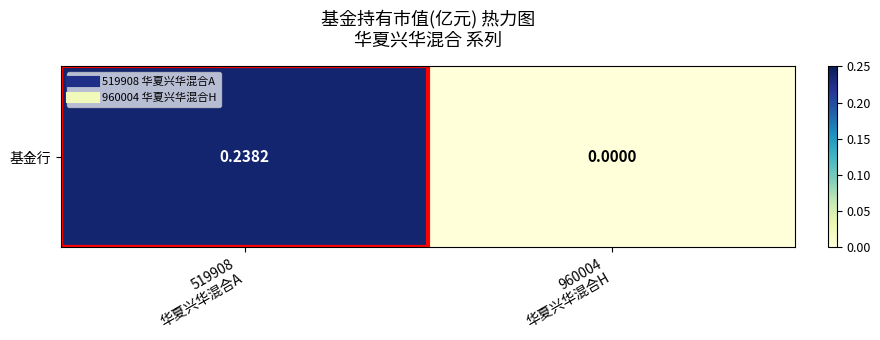

What is the change in value from 519908
华夏兴华混合A to 960004
华夏兴华混合H?

-0.2